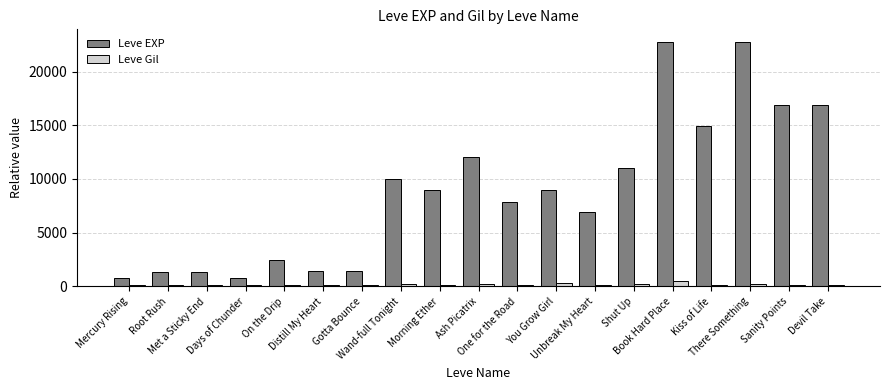

Rank the series at Sanity Points from highest to lowest value.

Leve EXP, Leve Gil